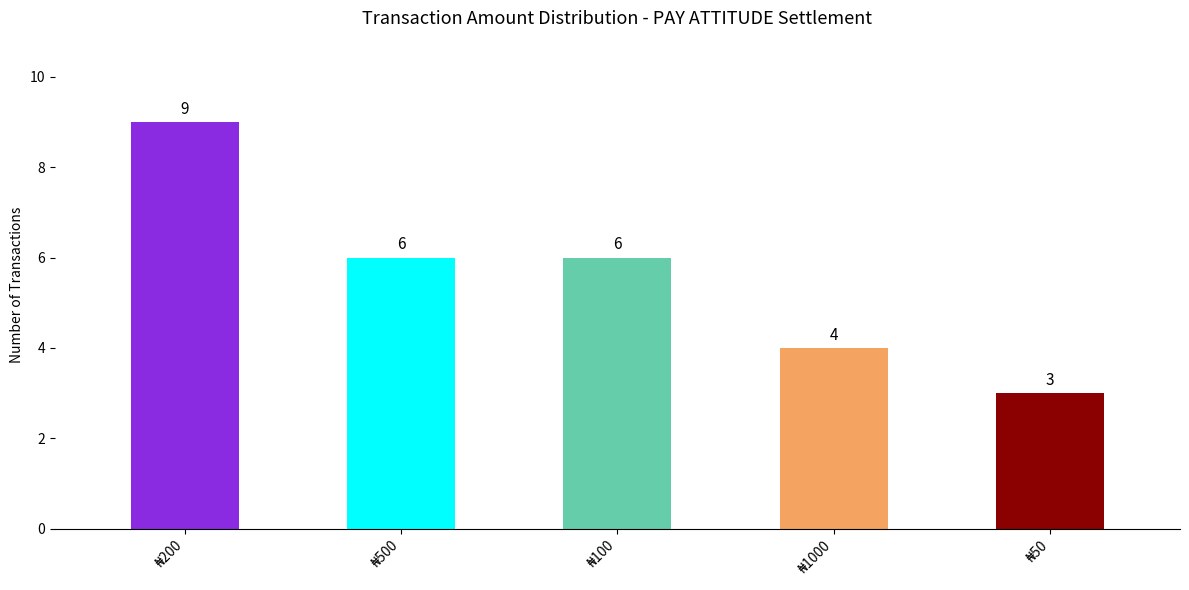

What is the value of the 5th bar from the left?

3